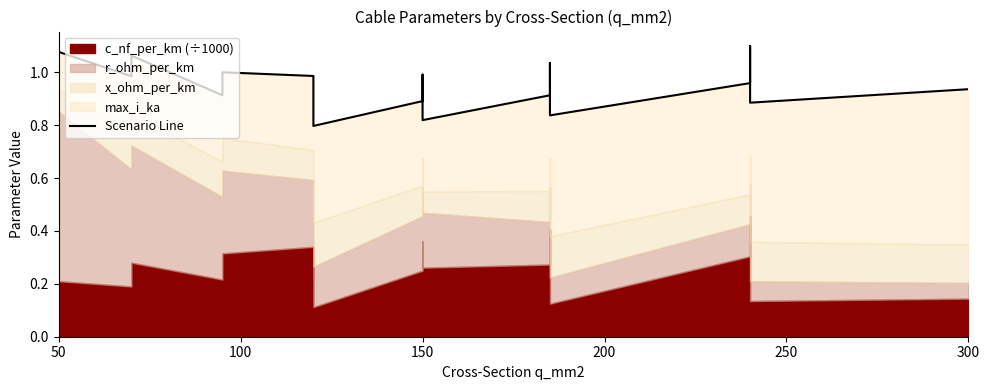

How many interior local valleys (lower than both neighbors) does the data have?

6